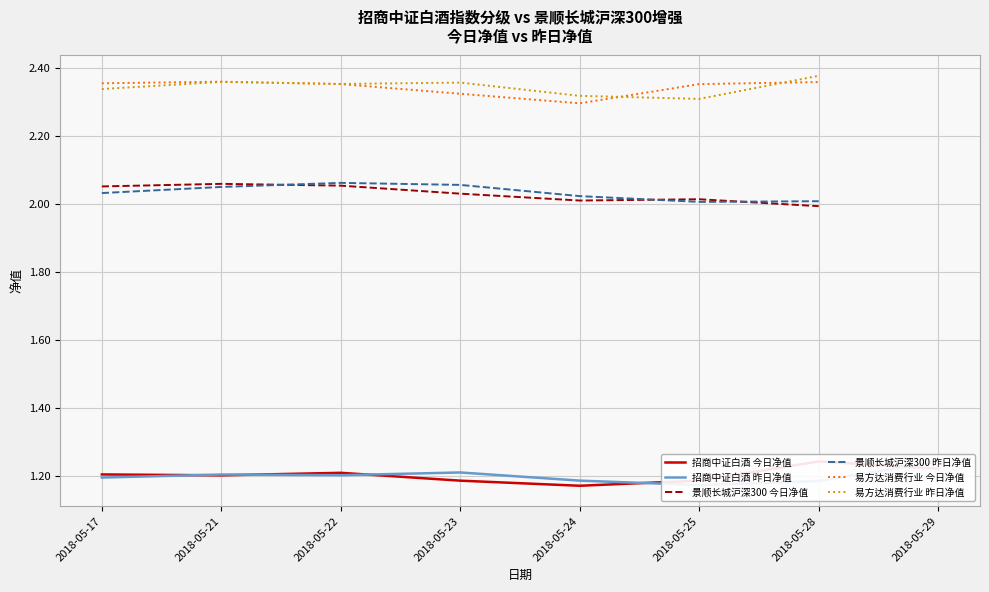

Which category has the lowest value in the 易方达消费行业 今日净值 series?

2018-05-24